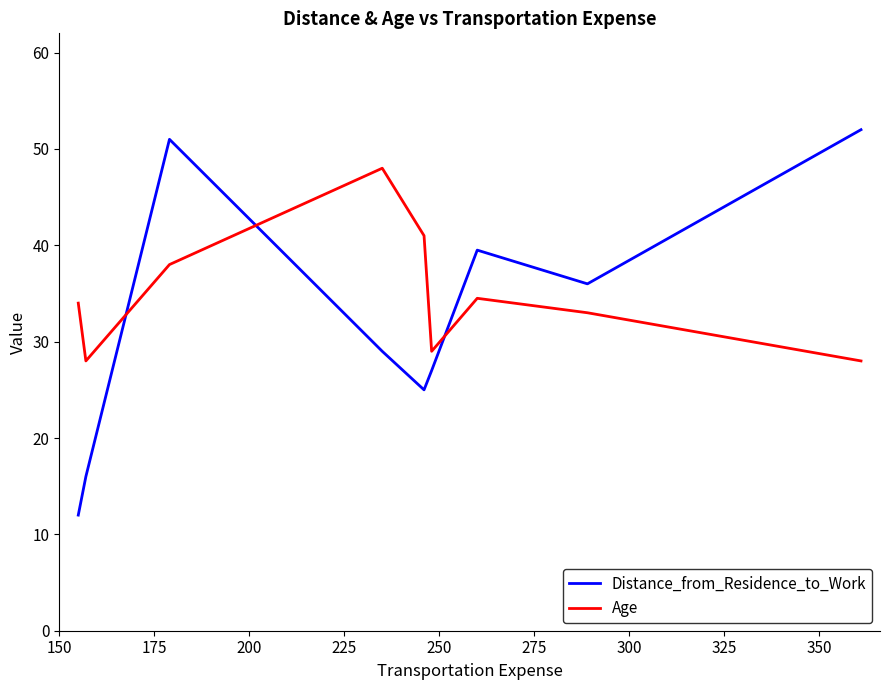

What is the difference between the maximum and minimum values in the Distance_from_Residence_to_Work series?

40.0